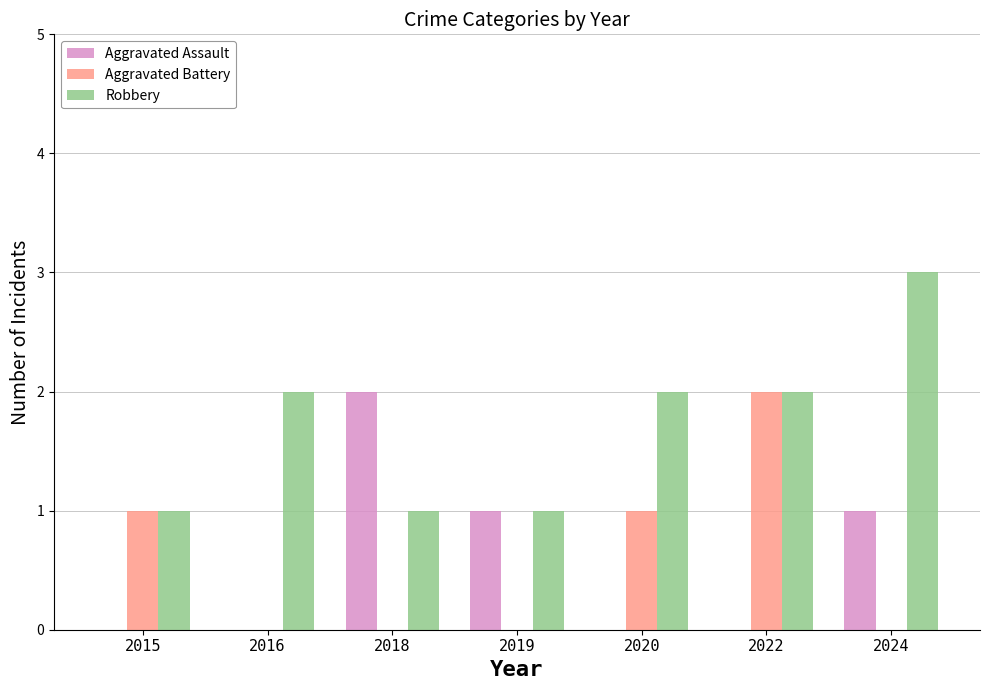

Reading right to left, extract all data points from this chart.

Aggravated Assault: 2024=1	2022=0	2020=0	2019=1	2018=2	2016=0	2015=0
Aggravated Battery: 2024=0	2022=2	2020=1	2019=0	2018=0	2016=0	2015=1
Robbery: 2024=3	2022=2	2020=2	2019=1	2018=1	2016=2	2015=1